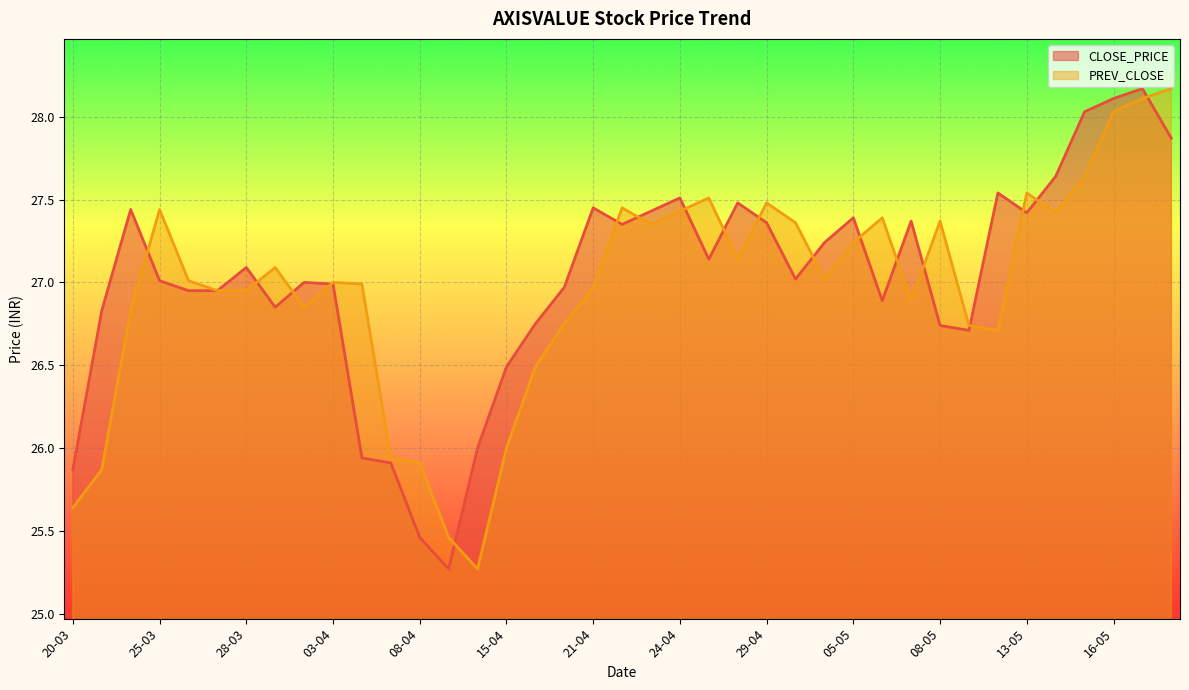

The value of PREV_CLOSE at 24-04 is 39.3. True or false?

False